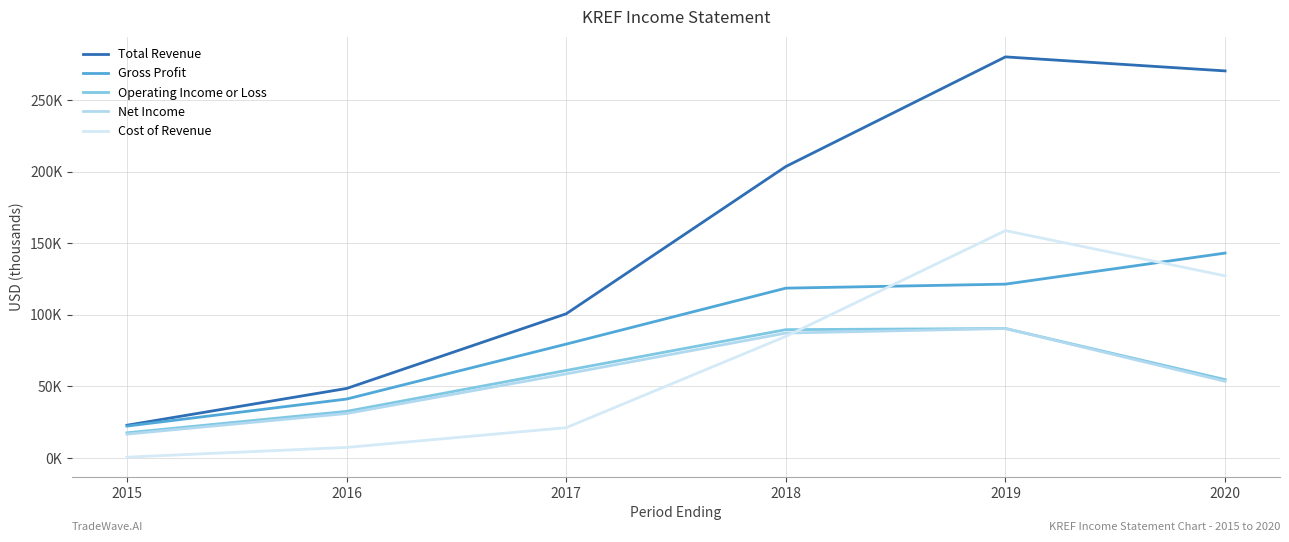

What are all the series names shown in the legend?

Total Revenue, Gross Profit, Operating Income or Loss, Net Income, Cost of Revenue